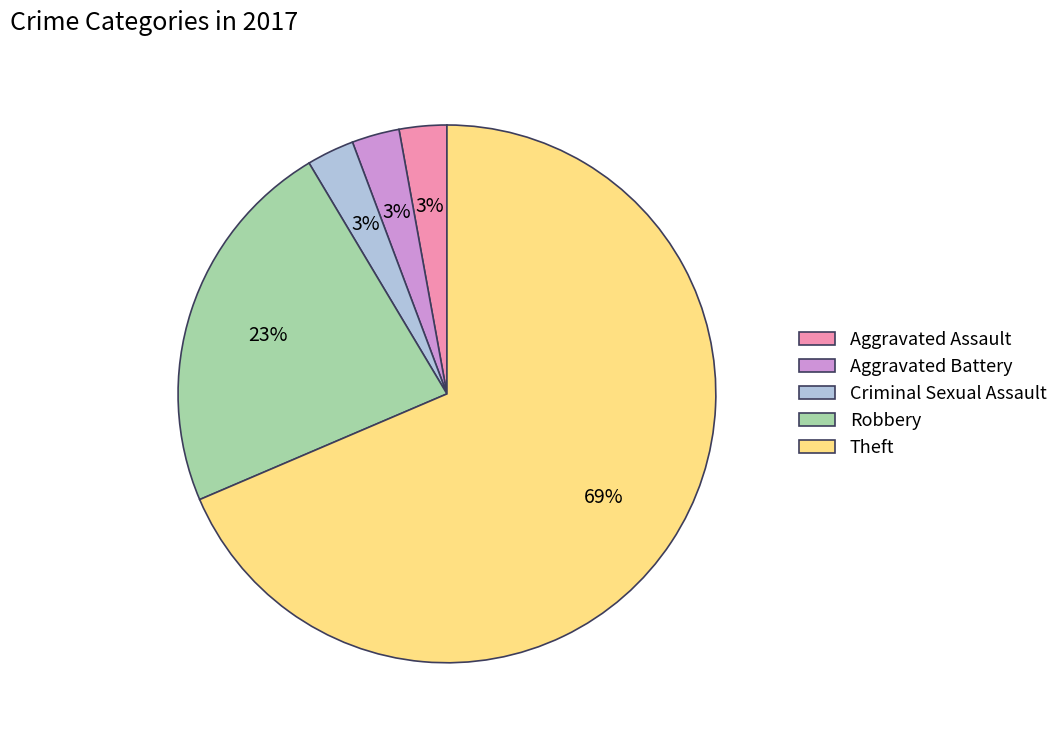

Combined, do Criminal Sexual Assault and Aggravated Assault account for over 50%?

No